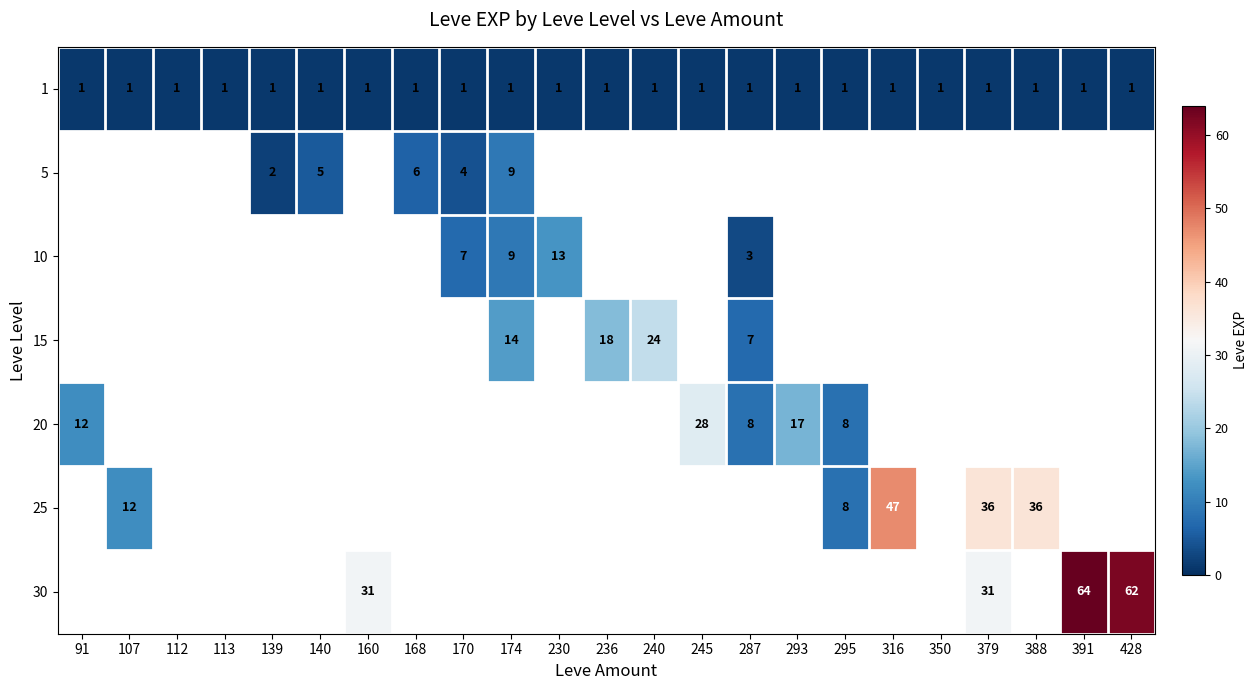

Is it true that 30 equals 55 at 160?

False